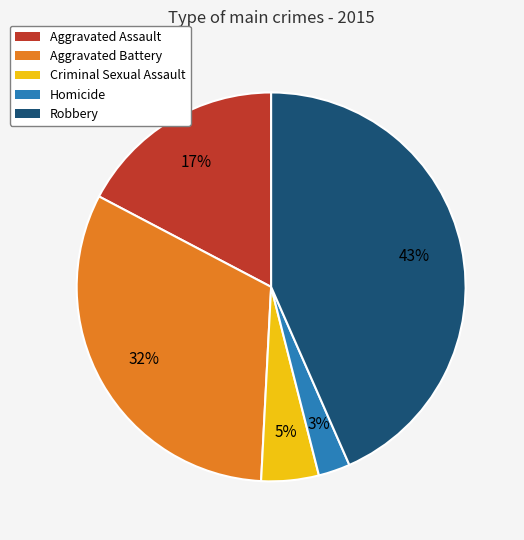

To the nearest percent, what is the difference between the Aggravated Battery and Criminal Sexual Assault slice percentages?

27%